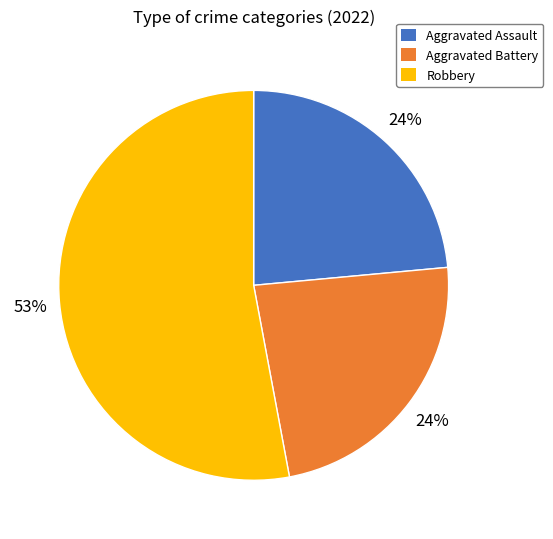

To the nearest percent, what is the difference between the Robbery and Aggravated Assault slice percentages?

29%